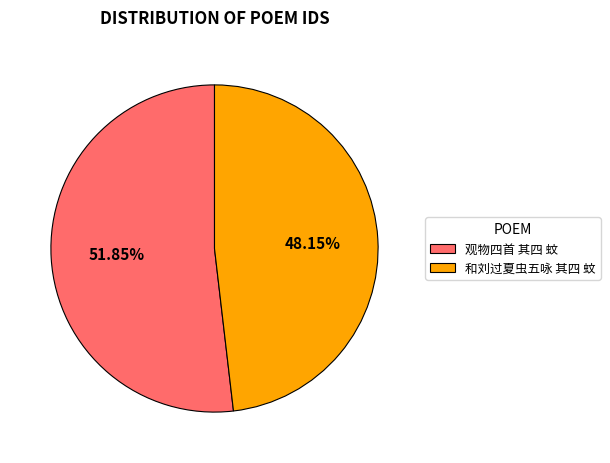

Which slice is the largest?

观物四首 其四 蚊